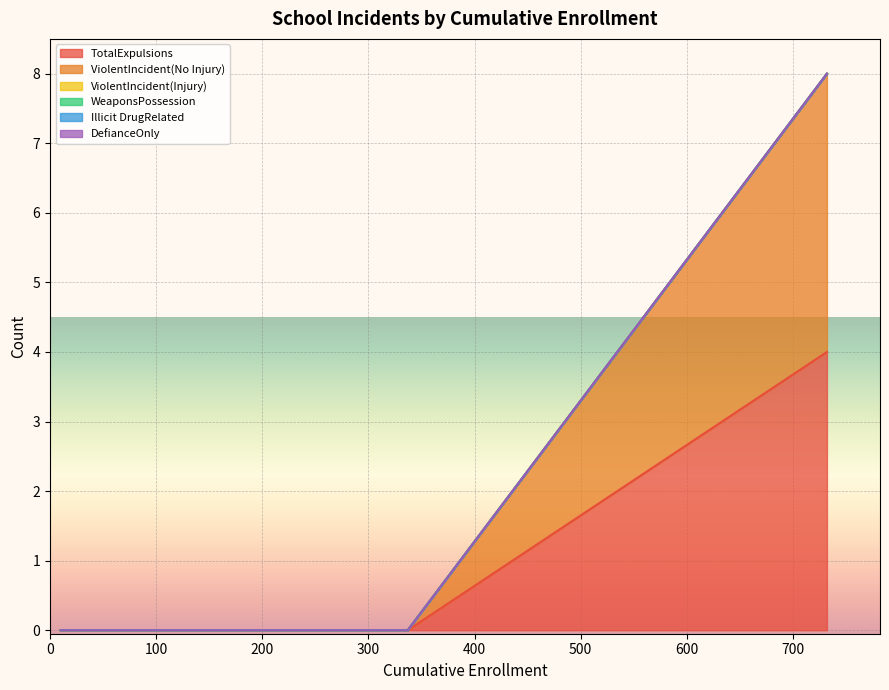

What are all the series names shown in the legend?

TotalExpulsions, ViolentIncident(No Injury), ViolentIncident(Injury), WeaponsPossession, Illicit DrugRelated, DefianceOnly